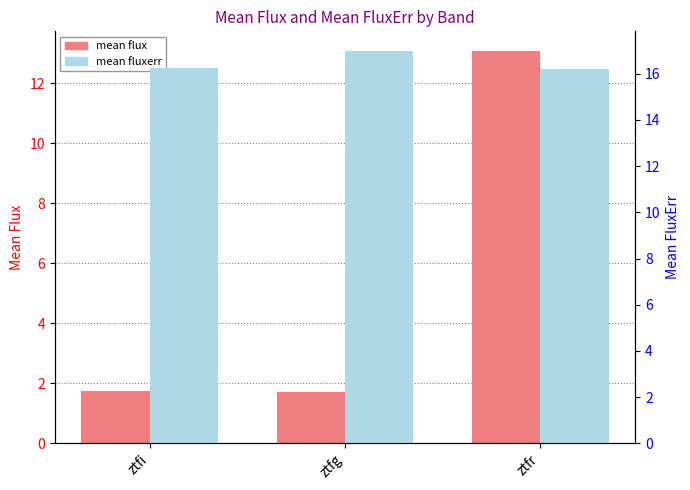

Reading left to right, transcribe all the data shown in this chart.

mean flux: 1.7	1.7	13.1
mean fluxerr: 16.3	17.0	16.2